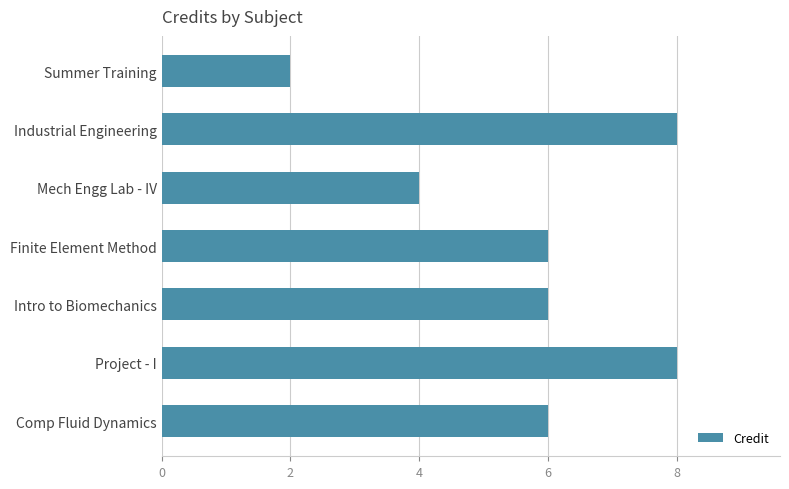

Are the bars grouped side by side (vs. stacked)?

No